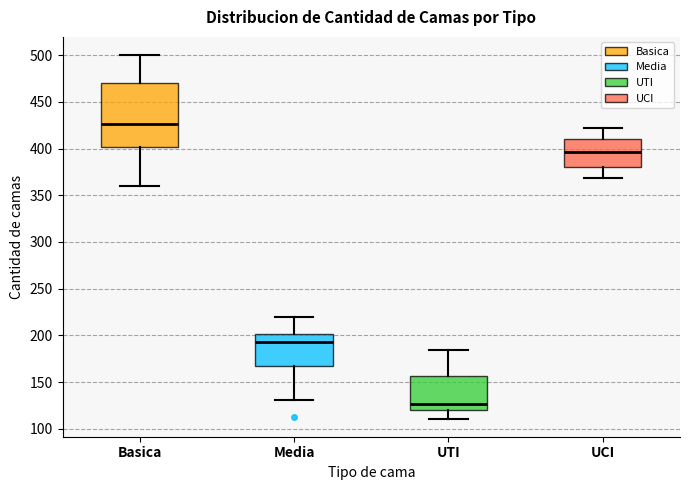

Reading left to right, read every box against the y-axis: the position of its median line, the range the box covers, and the ends of its whiskers. The values are not printed on the chart, so give them approximately, as read against the axis.

Basica: median 425, box 400 to 470, whiskers 360 to 500
Media: median 195, box 170 to 200, whiskers 130 to 220
UTI: median 125, box 120 to 155, whiskers 110 to 185
UCI: median 395, box 380 to 410, whiskers 370 to 420